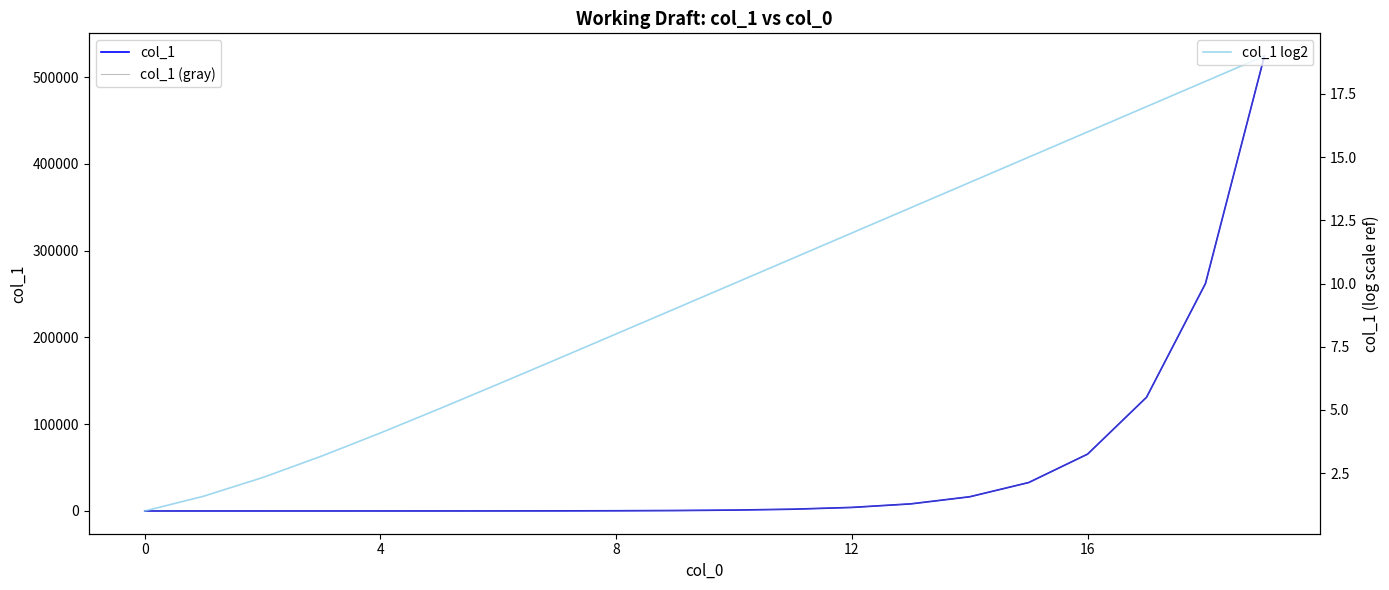

What is the highest value of the col_1 (gray) series?

524288.0